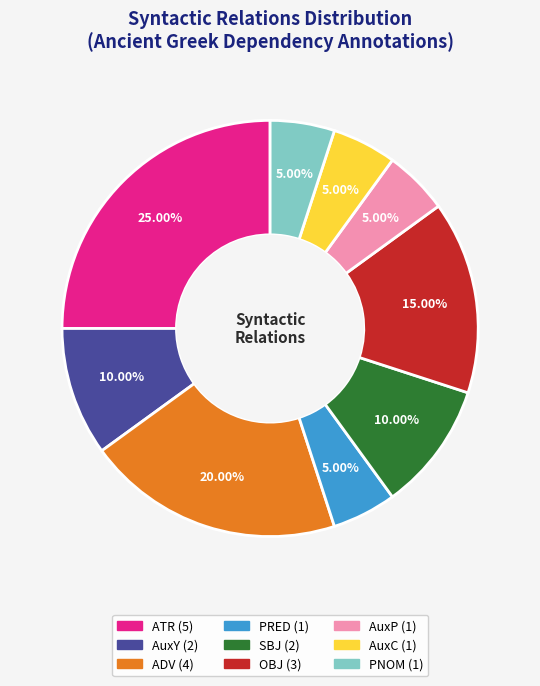

Does any single category account for the majority?

No